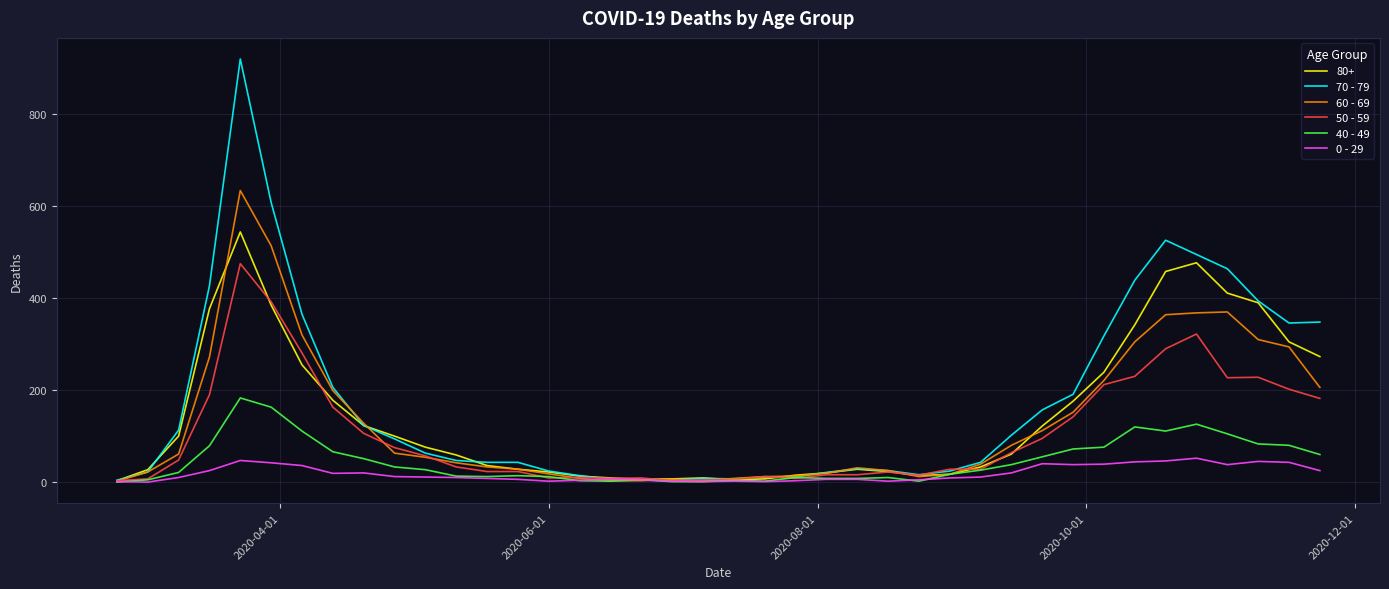

Does the chart have visible grid lines?

Yes